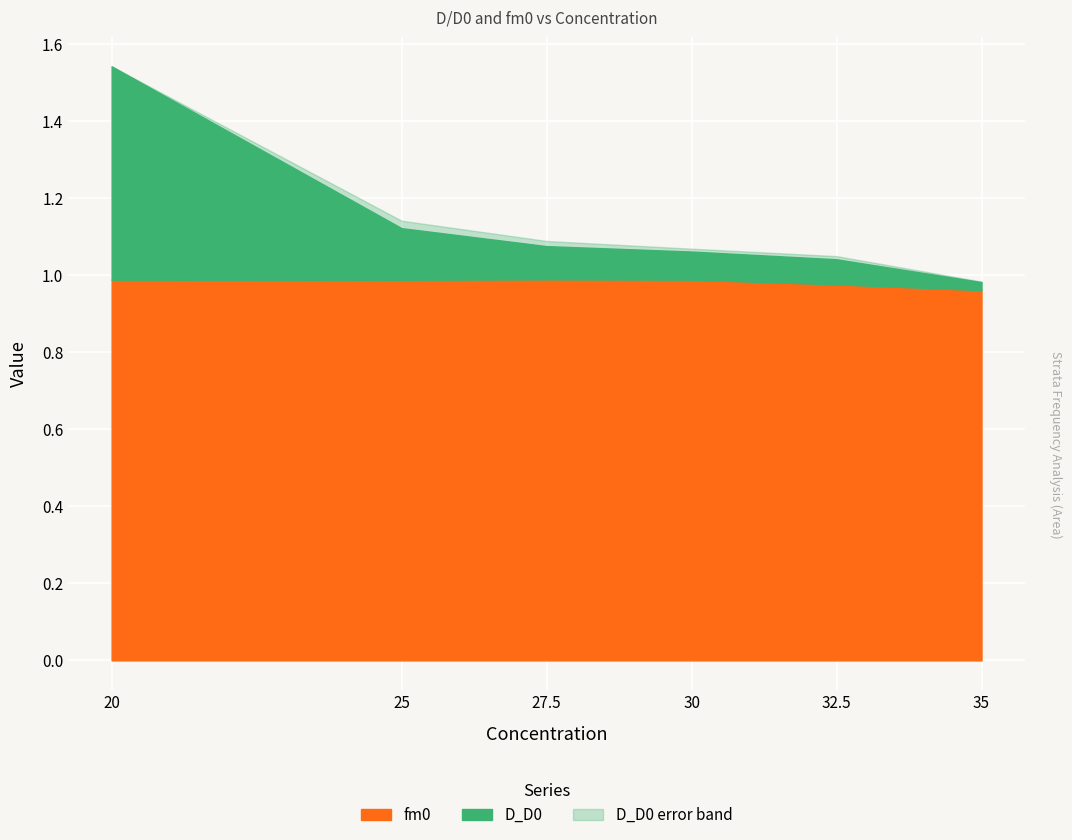

How many data points does each series have?

6